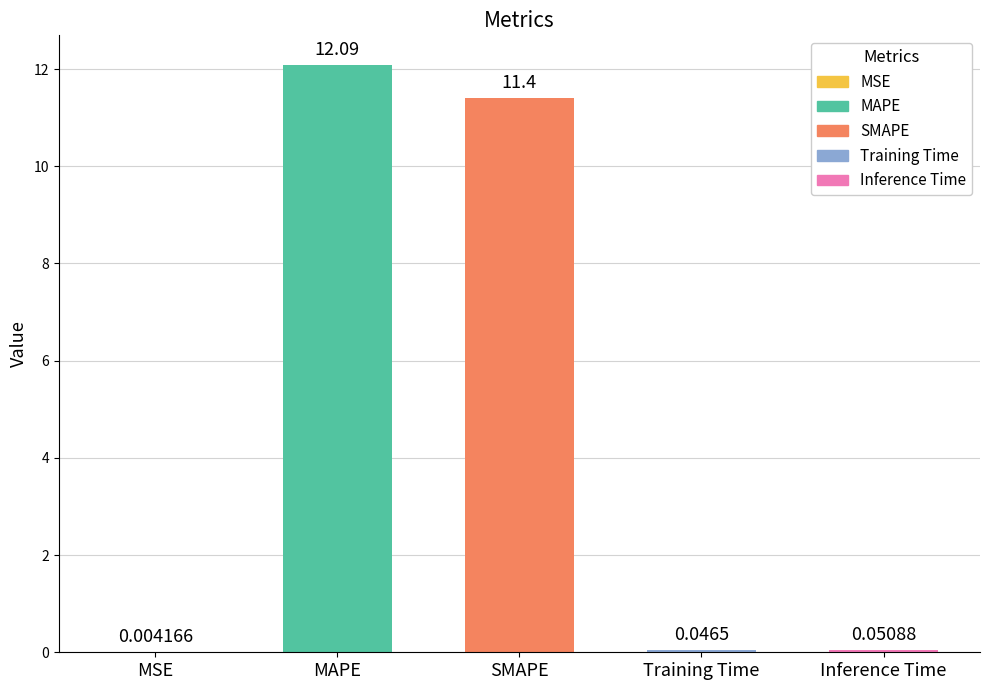

What is the sum of the values at MAPE and MSE?

12.1